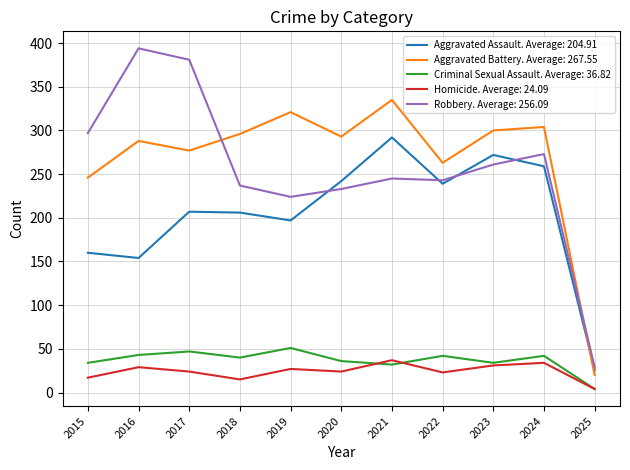

What is the total value across all series at 2022?

810